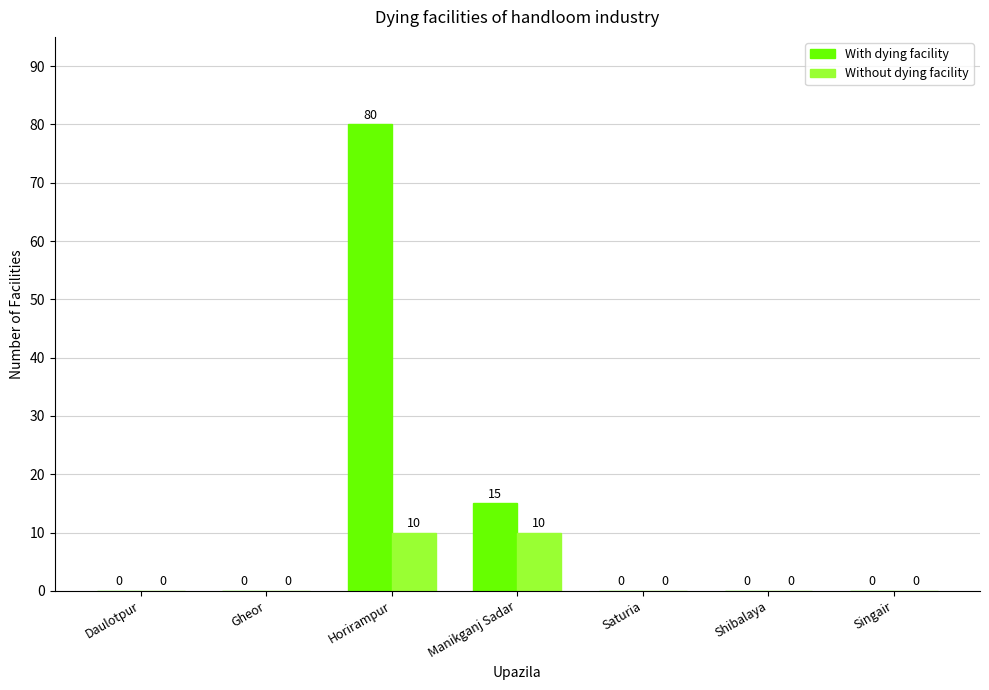

The value of With dying facility at Gheor is -55. True or false?

False